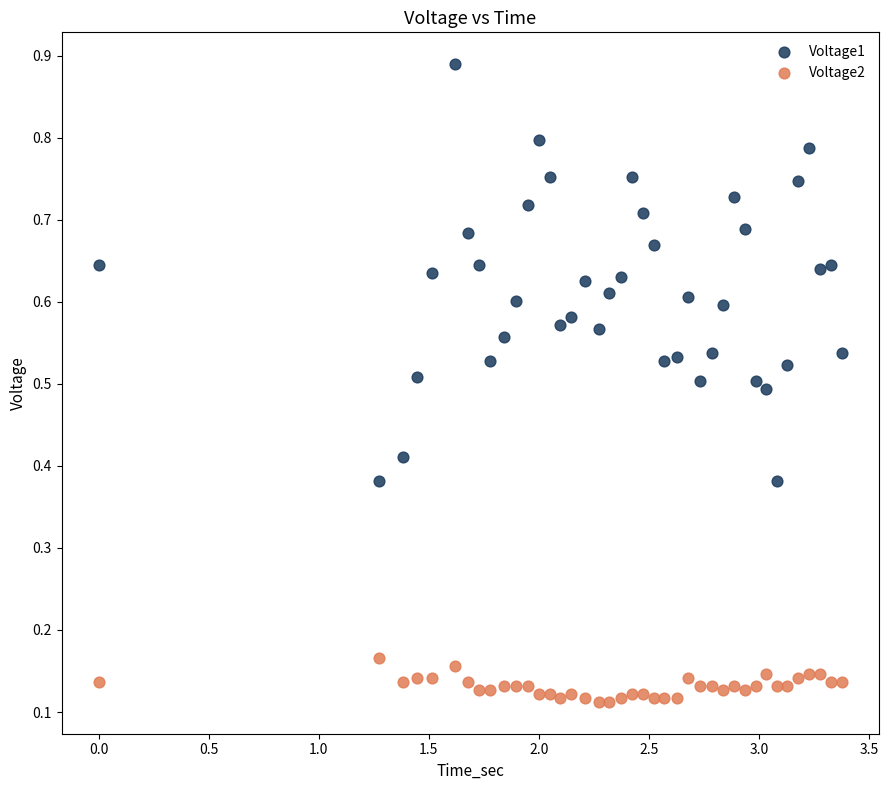

Which series has the widest spread of Y values?

Voltage1